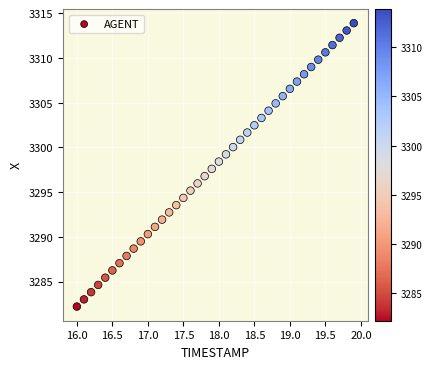

What is the range of X values (max minus min)?

3.9